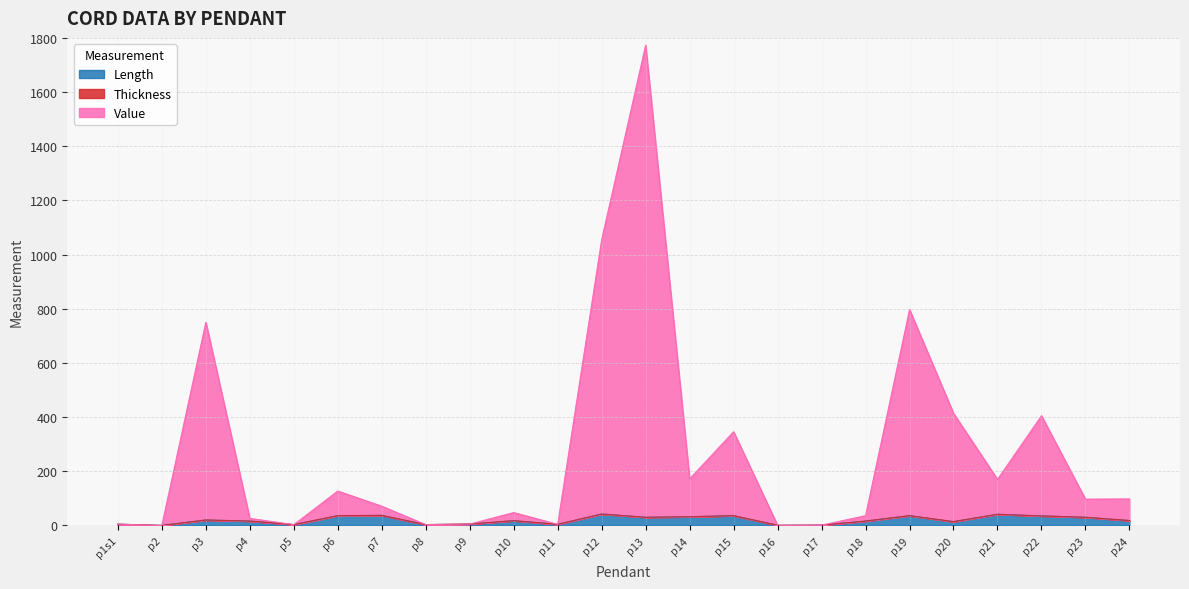

What is the maximum value for Length?

42.0